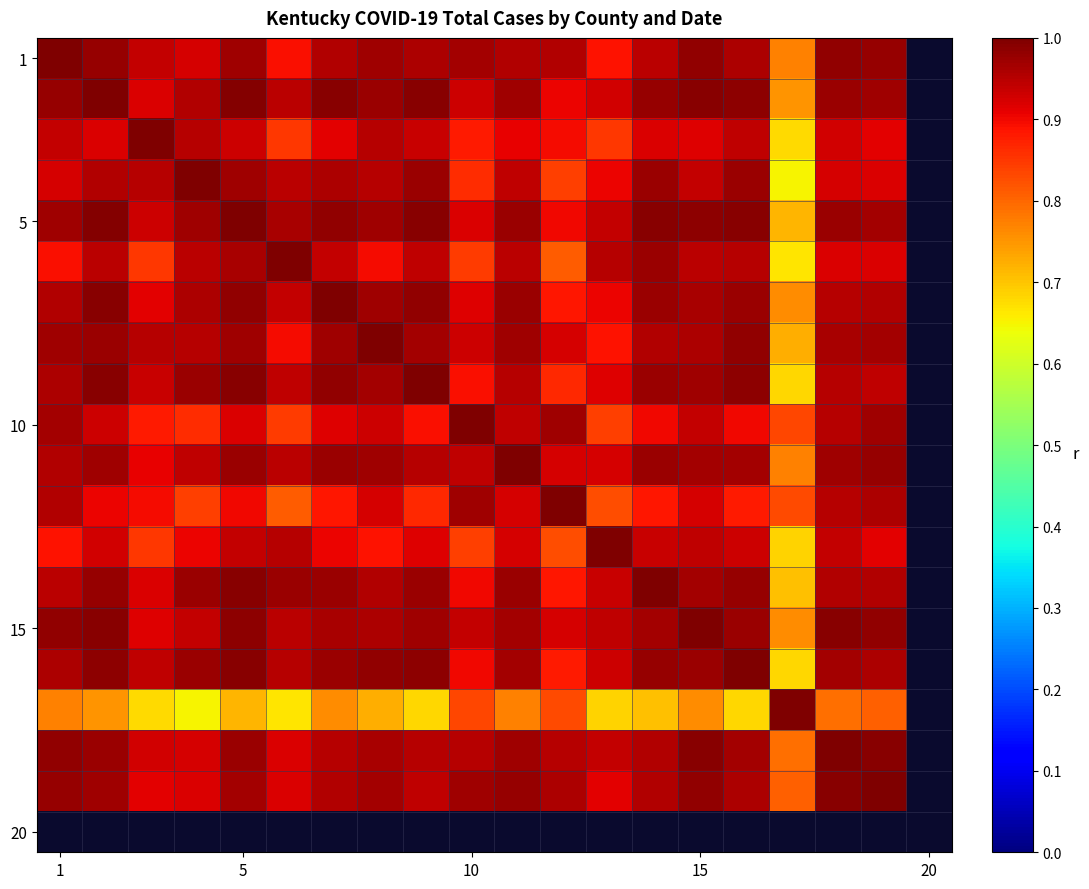

Which category has the highest value in the 10 series?

10